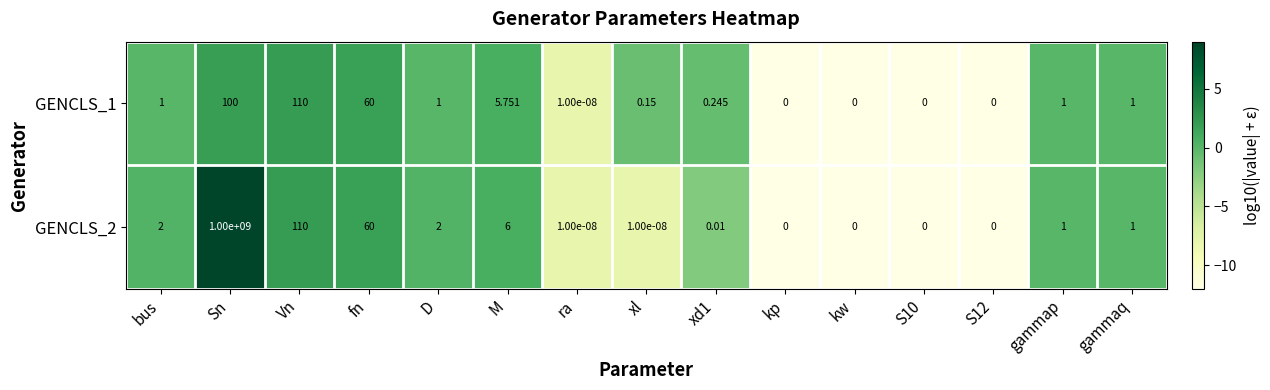

Count the number of categories in the chart.

15